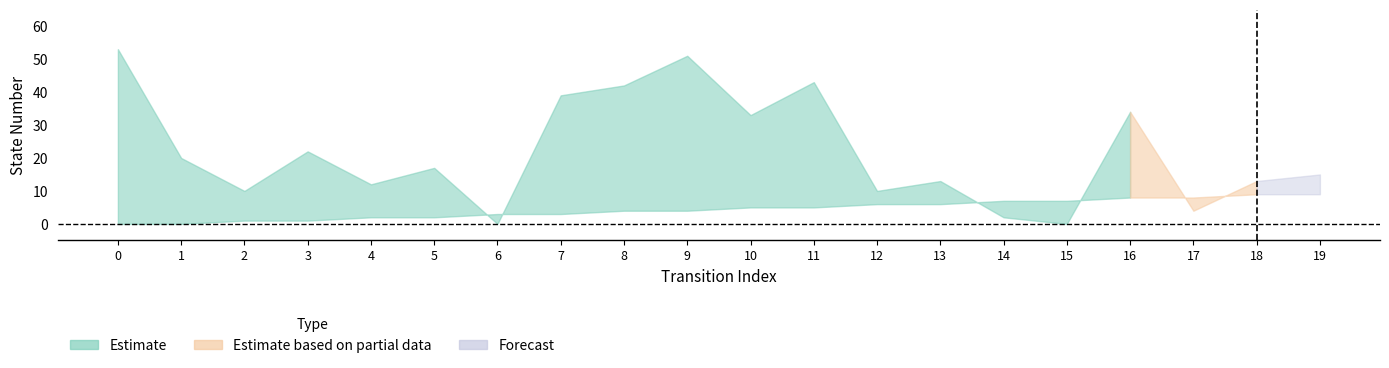

At 11, list the series in order from smallest to largest.

Estimate based on partial data, Forecast, Estimate